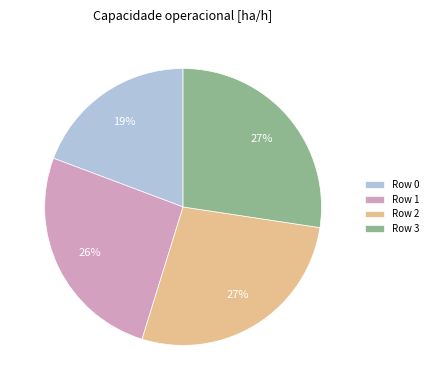

Count the number of slices in the pie.

4